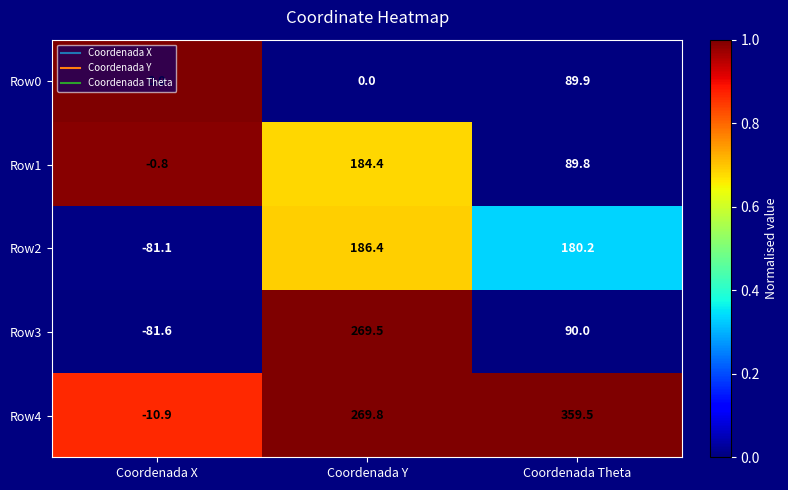

The value of Row0 at Coordenada X is 39.4. True or false?

False